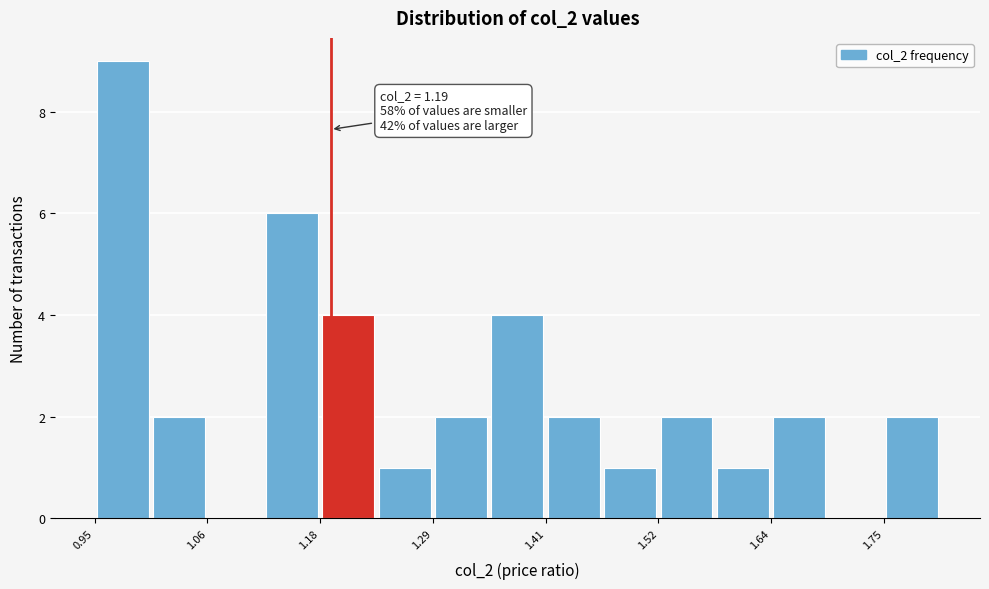

Read against the x-axis, roughly where is the centre of the tallest bar?

0.98